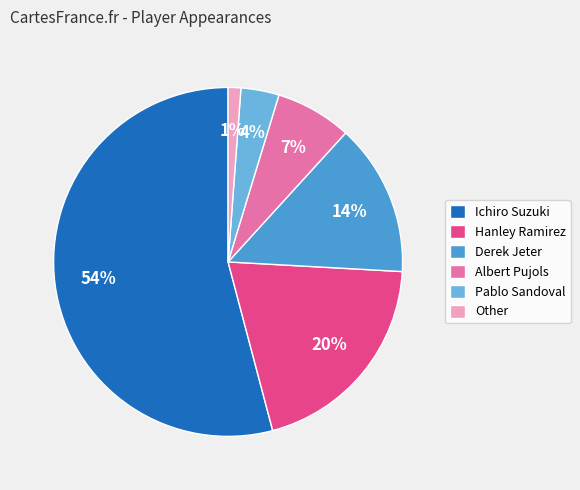

Which has a higher value, Pablo Sandoval or Derek Jeter?

Derek Jeter